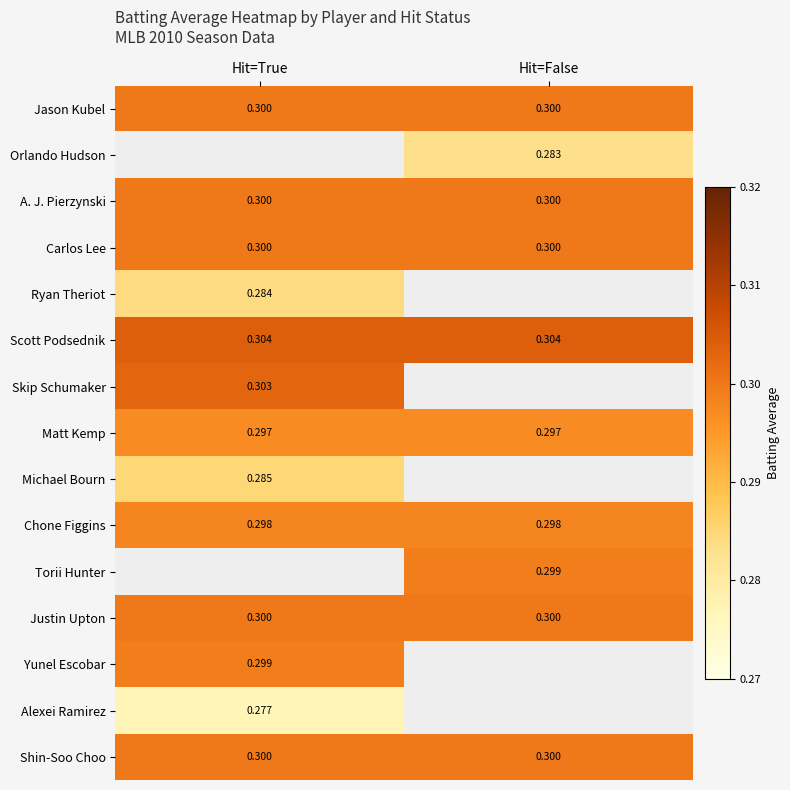

Is the value of Skip Schumaker at Hit=True greater than the value of Matt Kemp at Hit=True?

Yes